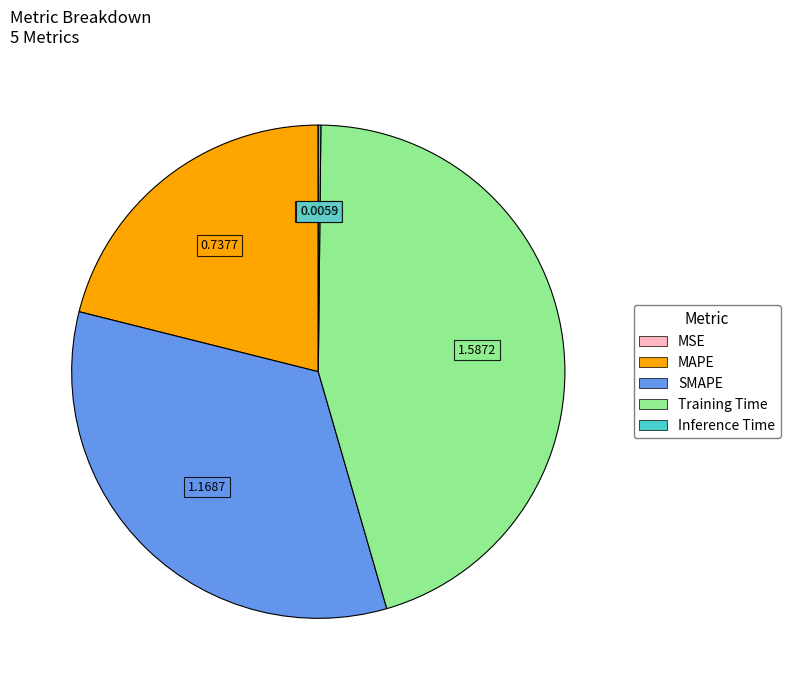

Is there any slice that represents more than half of the pie?

No